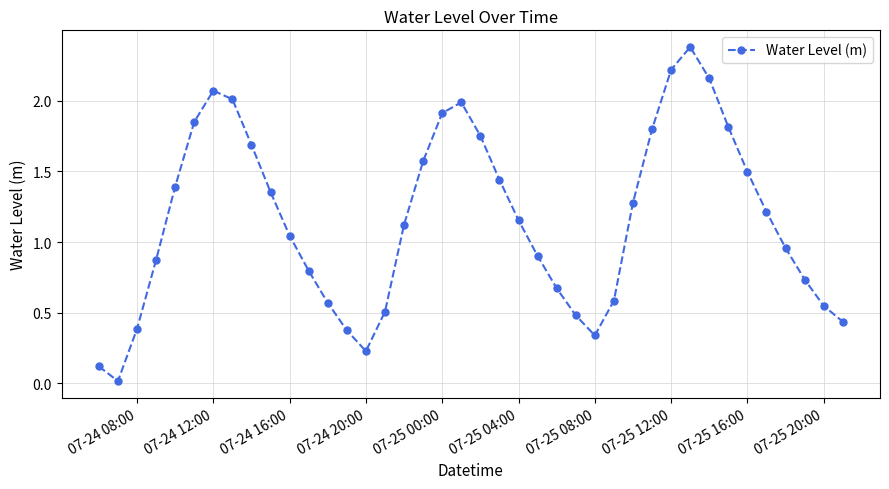

What is the difference between the maximum and minimum values?

2.4